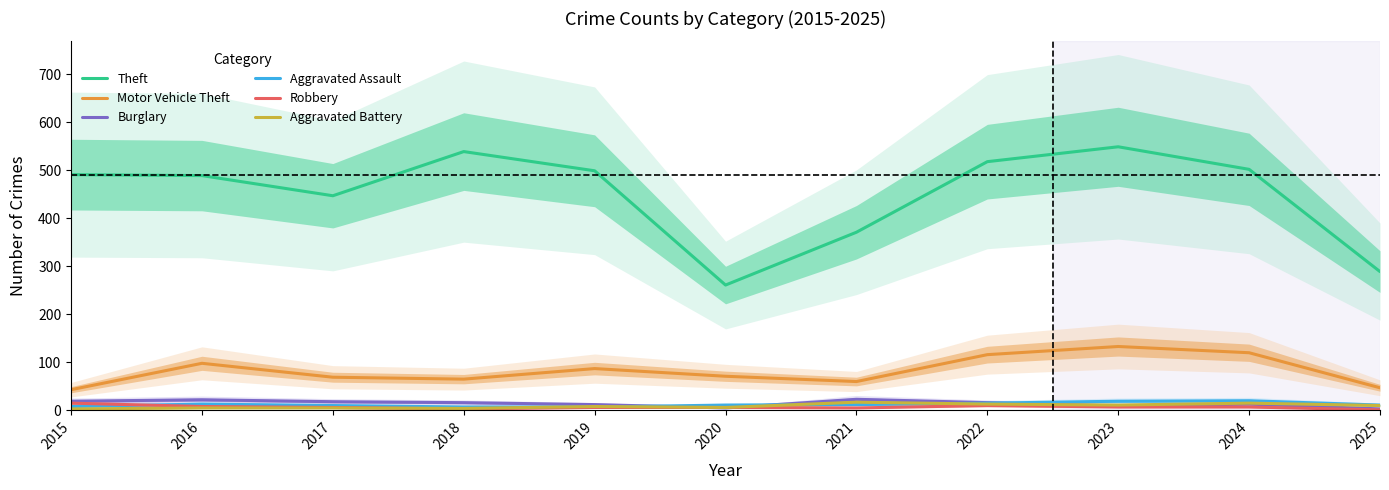

At which label is Aggravated Battery closest to 10?

2025